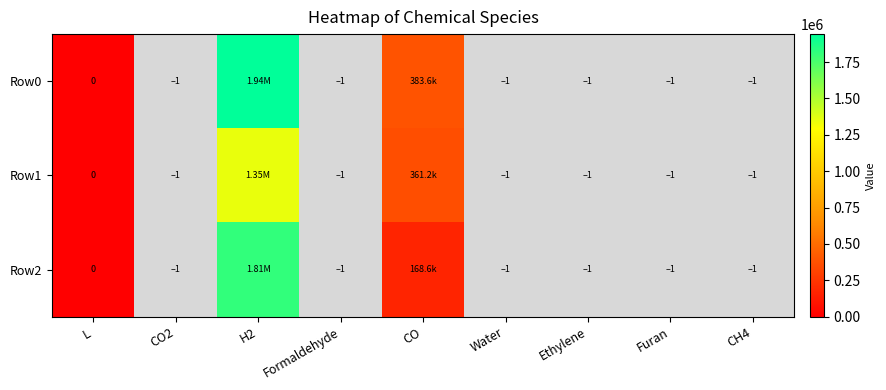

Which label corresponds to the largest value in the chart?

H2